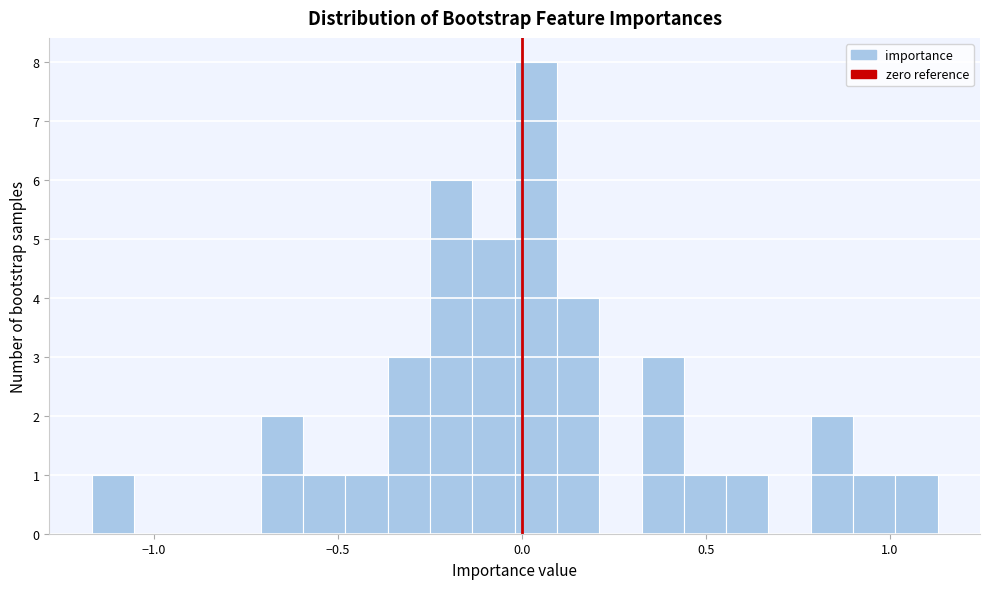

Read against the x-axis, roughly where is the centre of the tallest bar?

0.05